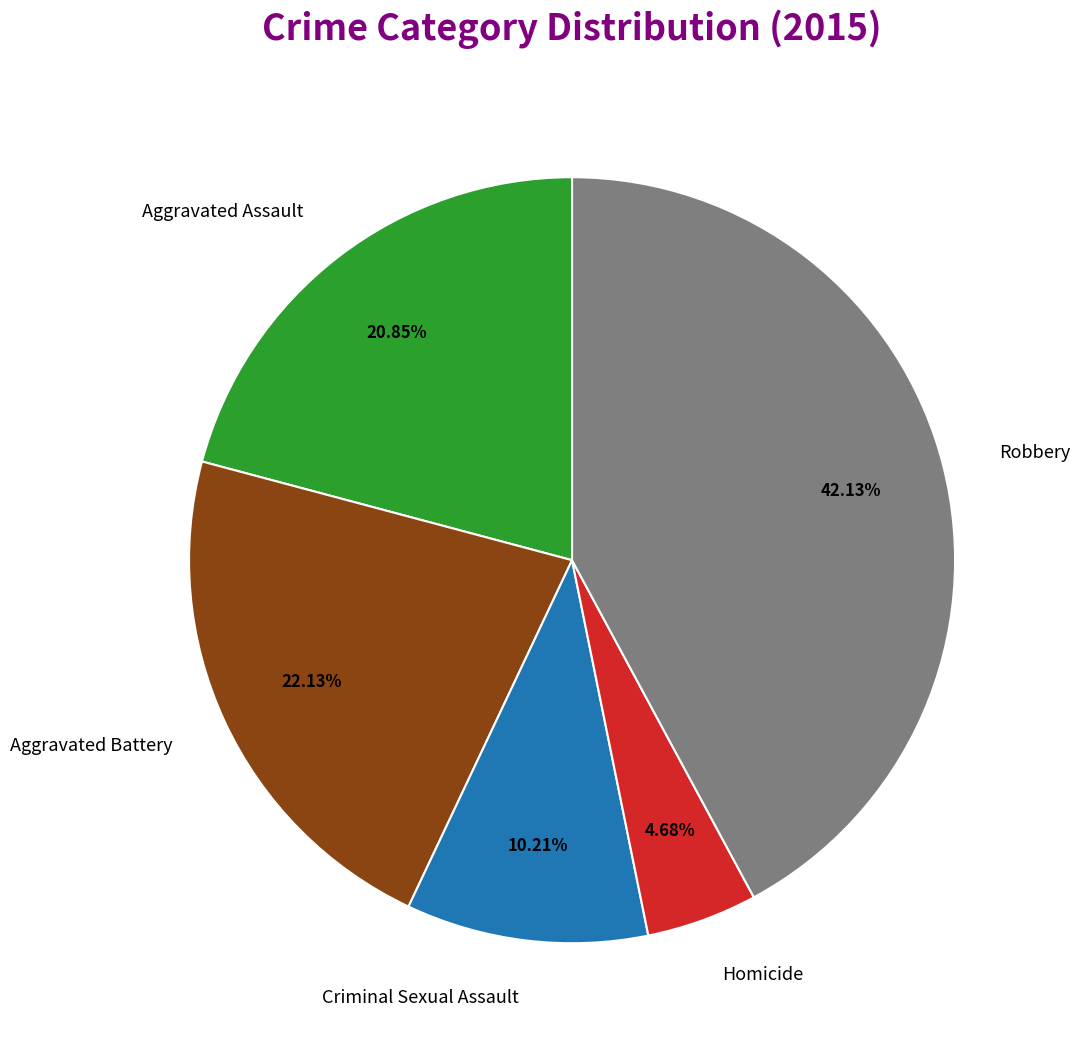

How many slices are in this pie chart?

5